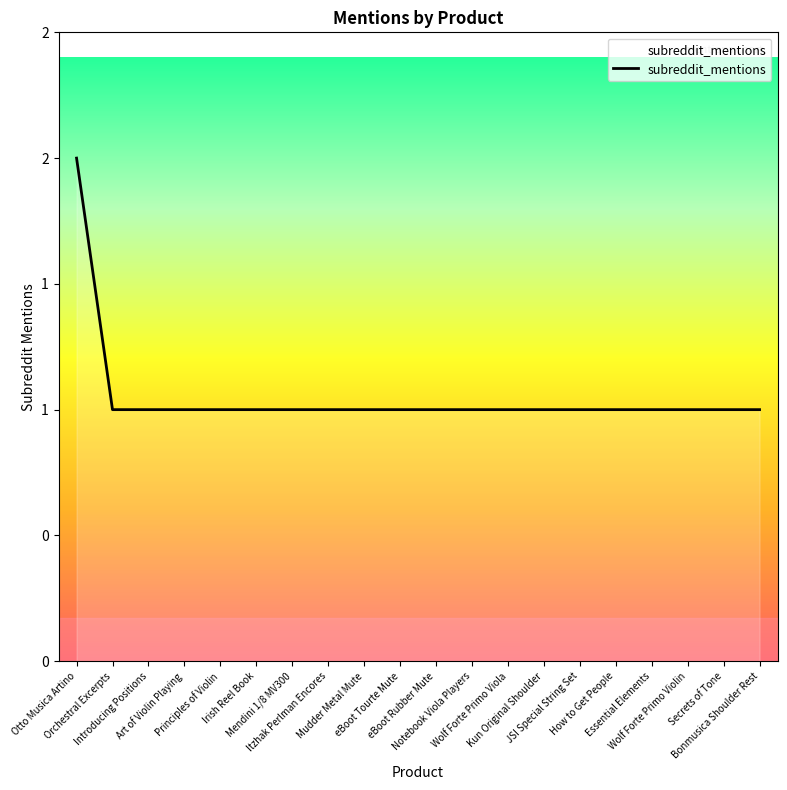

Rank the categories by value from lowest to highest.

Orchestral Excerpts, Introducing Positions, Art of Violin Playing, Principles of Violin, Irish Reel Book, Mendini 1/8 MV300, Itzhak Perlman Encores, Mudder Metal Mute, eBoot Tourte Mute, eBoot Rubber Mute, Notebook Viola Players, Wolf Forte Primo Viola, Kun Original Shoulder, JSI Special String Set, How to Get People, Essential Elements, Wolf Forte Primo Violin, Secrets of Tone, Bonmusica Shoulder Rest, Otto Musica Artino